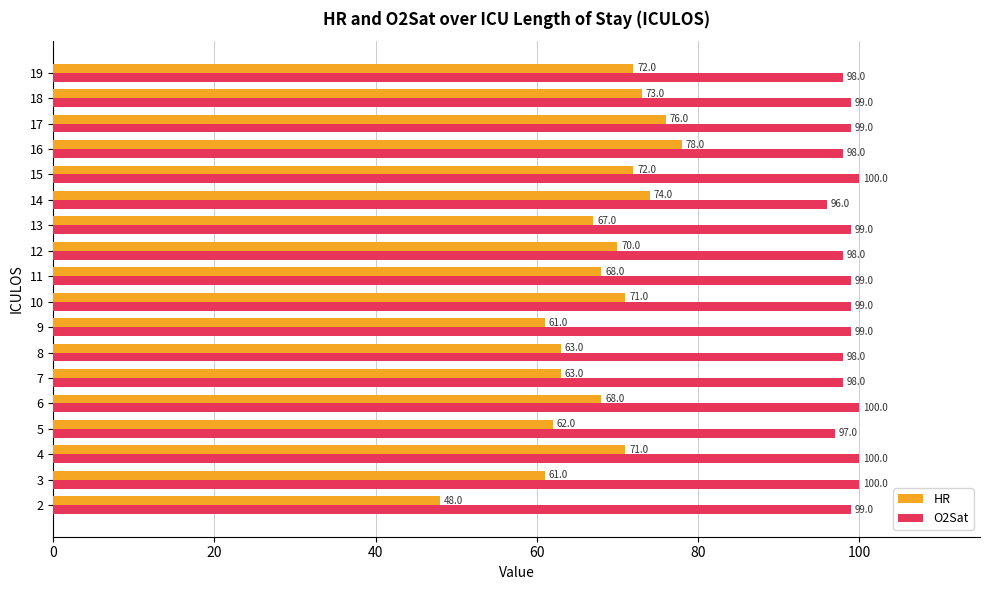

At which category is the sum across all series the highest?

16